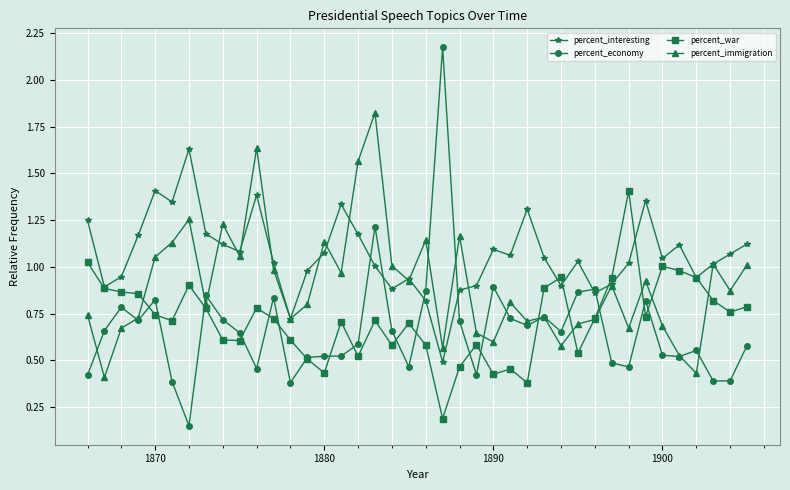

Which series has the widest spread of values?

percent_economy